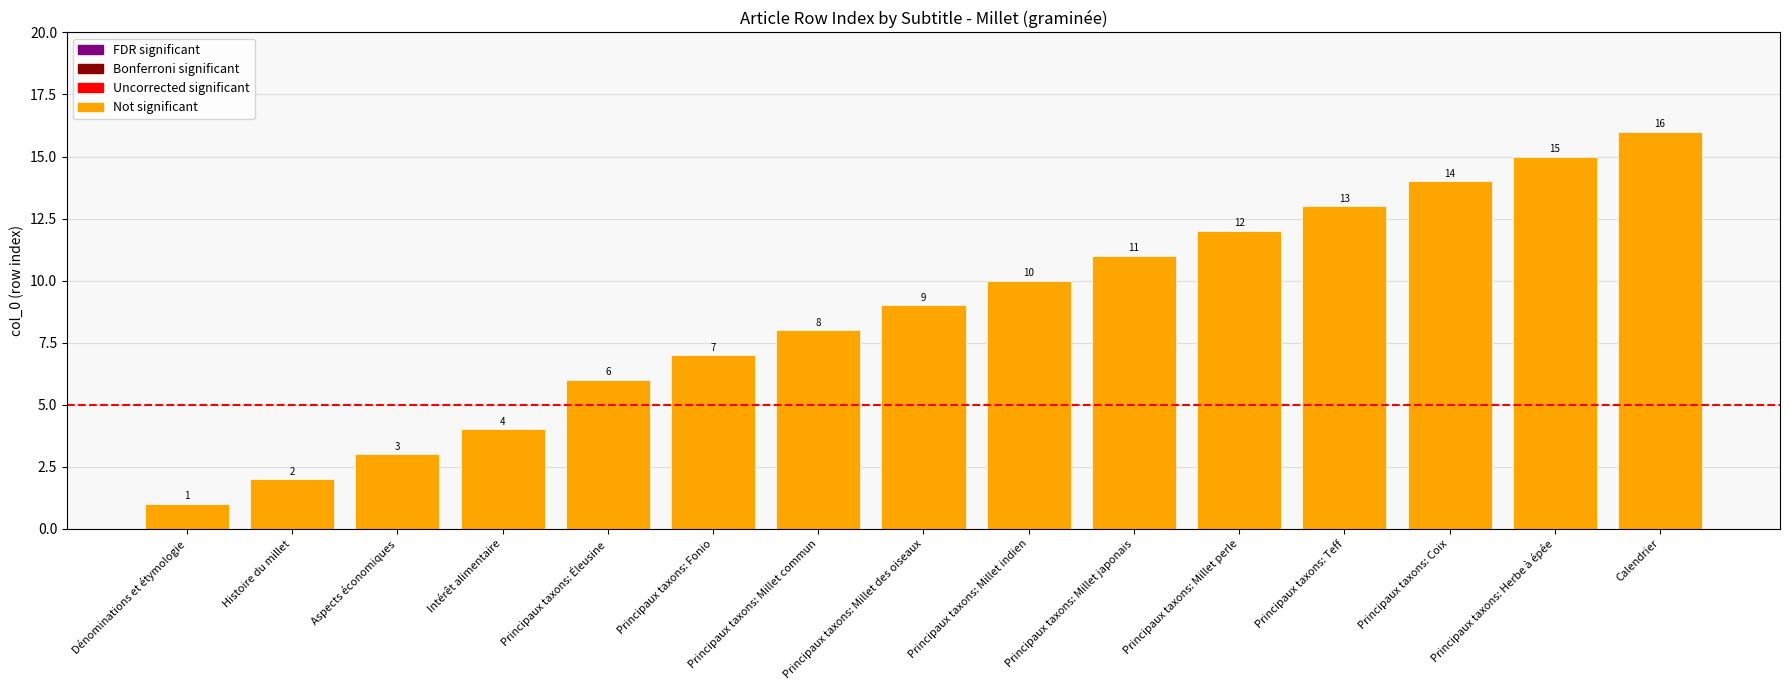

At which label is the value closest to 8?

Principaux taxons: Millet commun